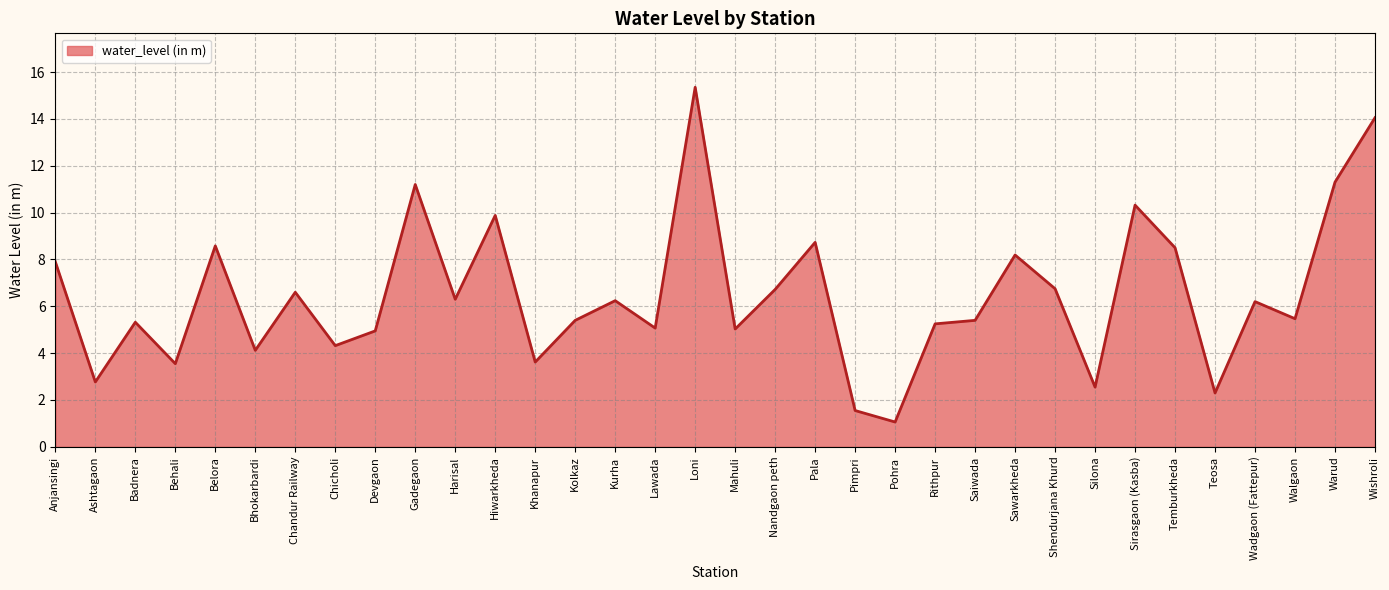

What is the change in value from Nandgaon peth to Sawarkheda?

+1.5